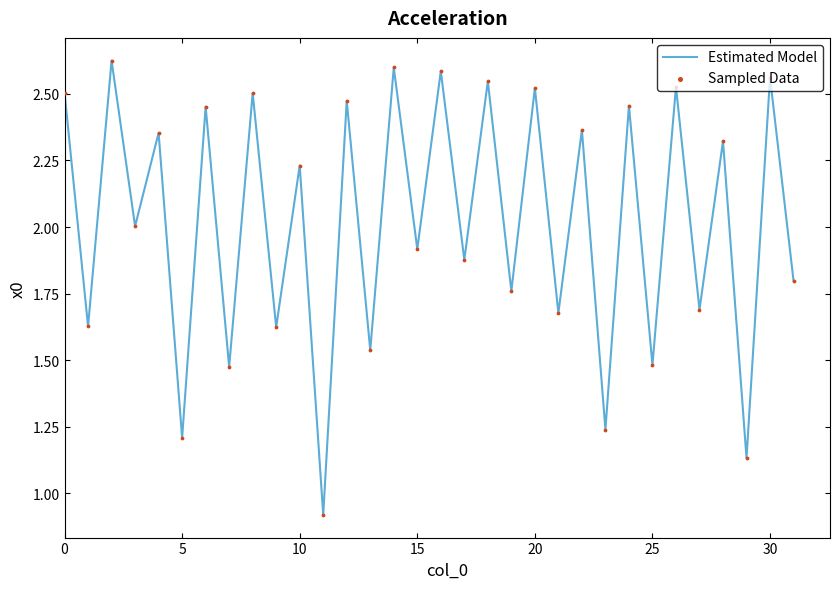

Does the chart have visible grid lines?

No